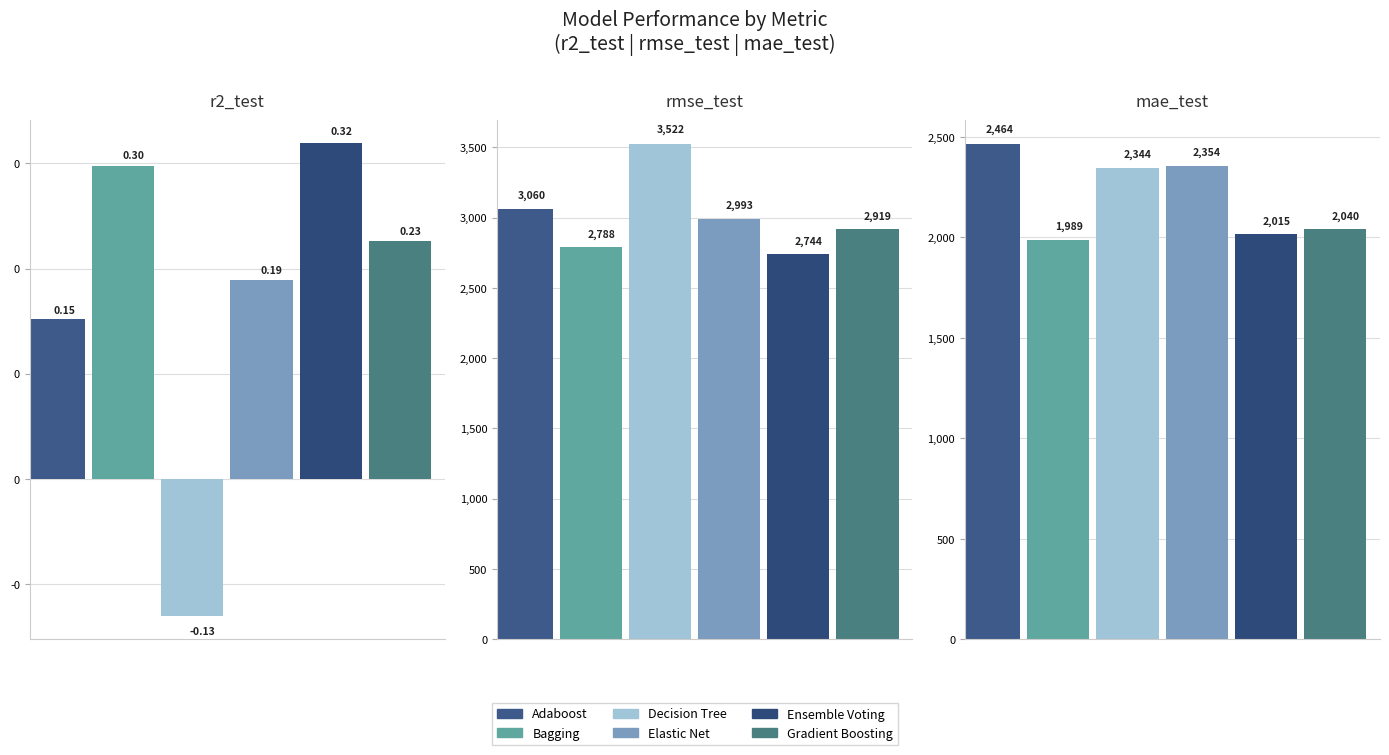

Count the number of data series in this chart.

6